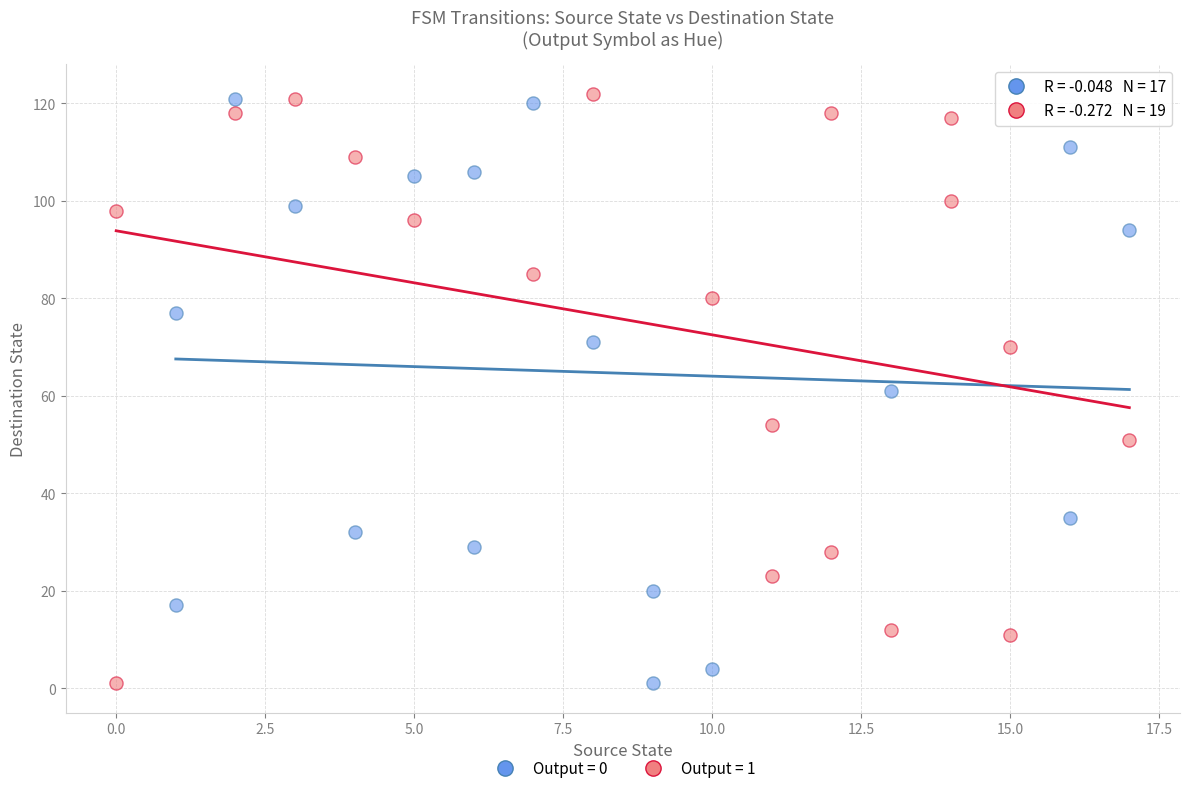

What are all the series names shown in the legend?

Output = 0, Output = 1